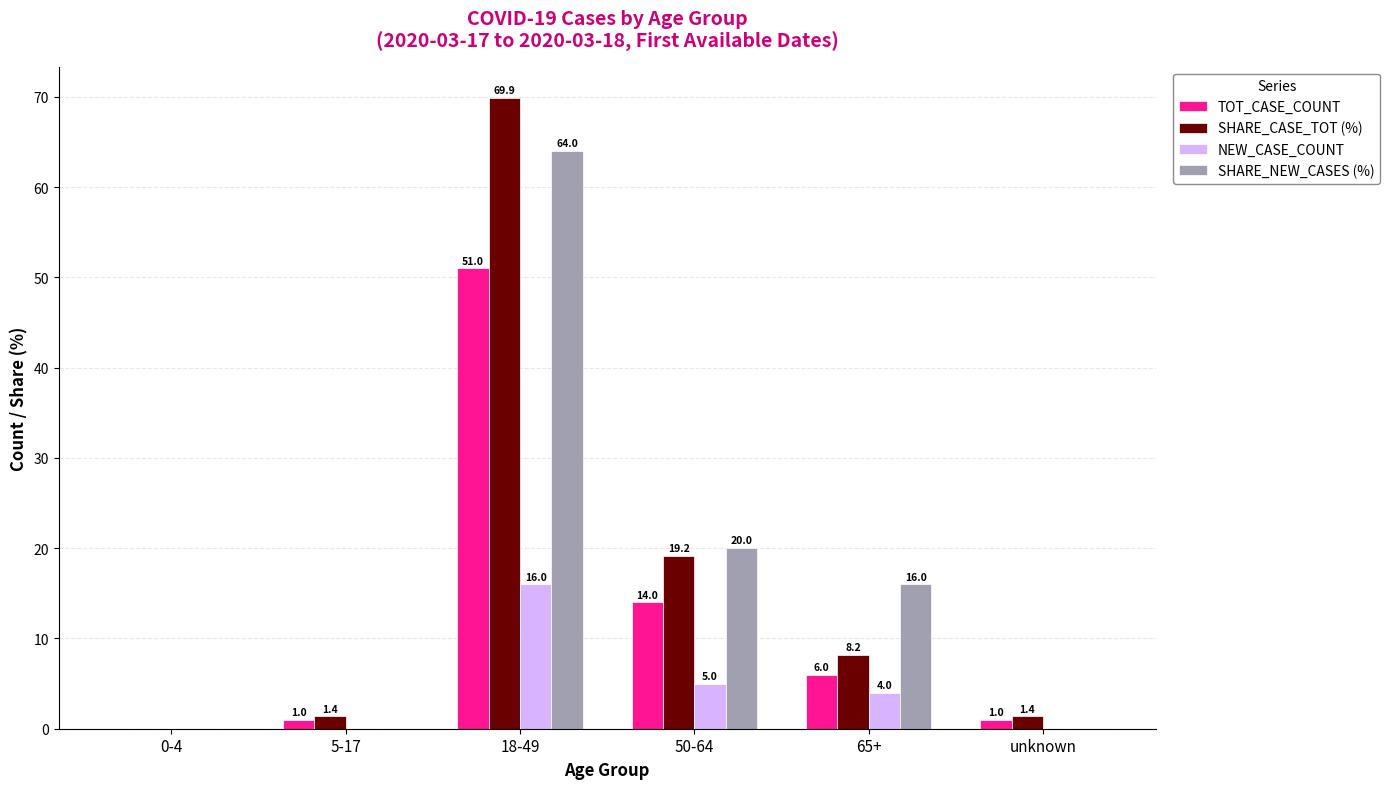

Which series changed the most between 0-4 and unknown?

SHARE_CASE_TOT (%)